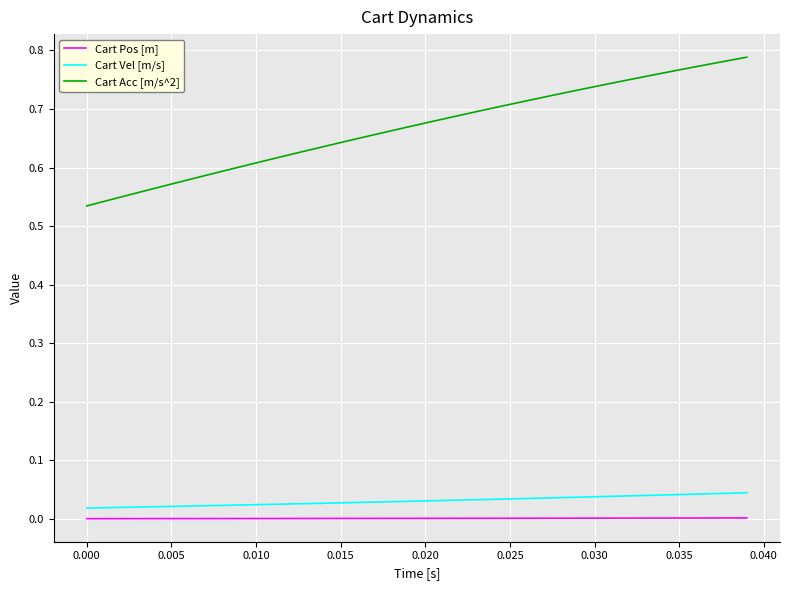

List the series in order of their peak value, highest first.

Cart Acc [m/s^2], Cart Vel [m/s], Cart Pos [m]